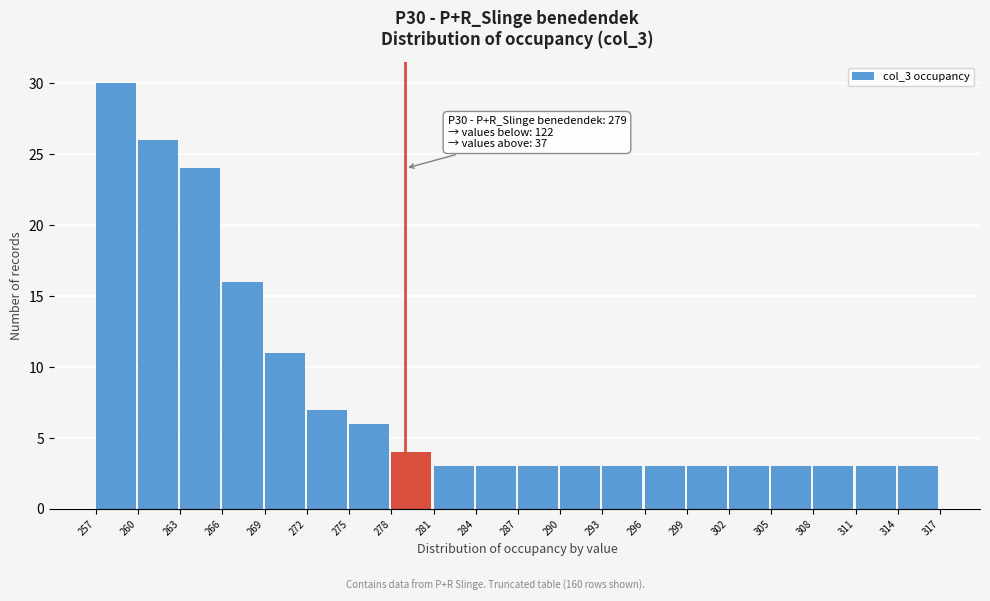

Which range on the x-axis has the tallest bar?

257 to 260